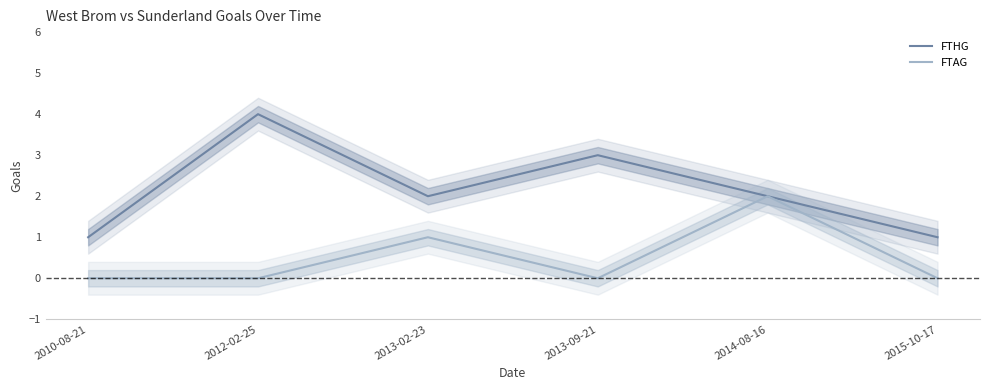

True or false: FTAG and FTHG cross at least once.

False